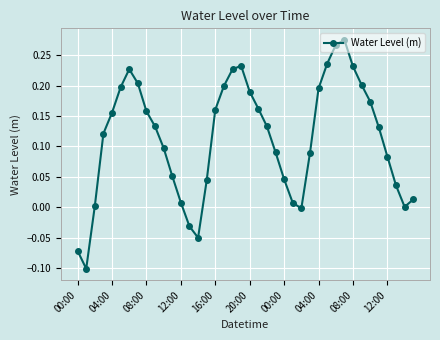

True or false: the data has more than 0 interior local peaks.

True